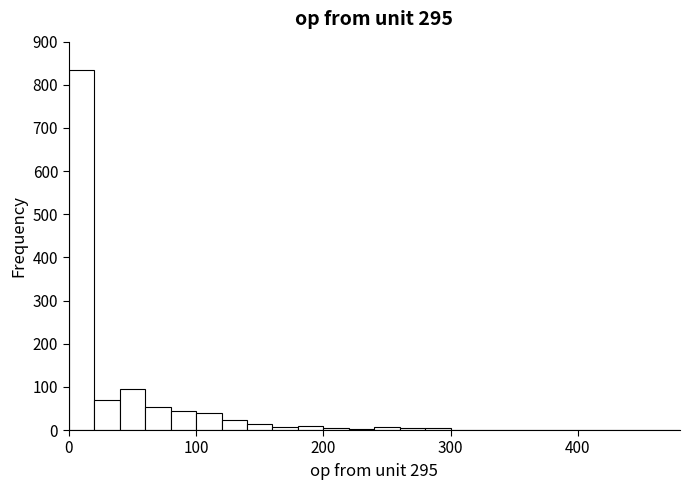

Read against the x-axis, roughly where is the centre of the tallest bar?

10